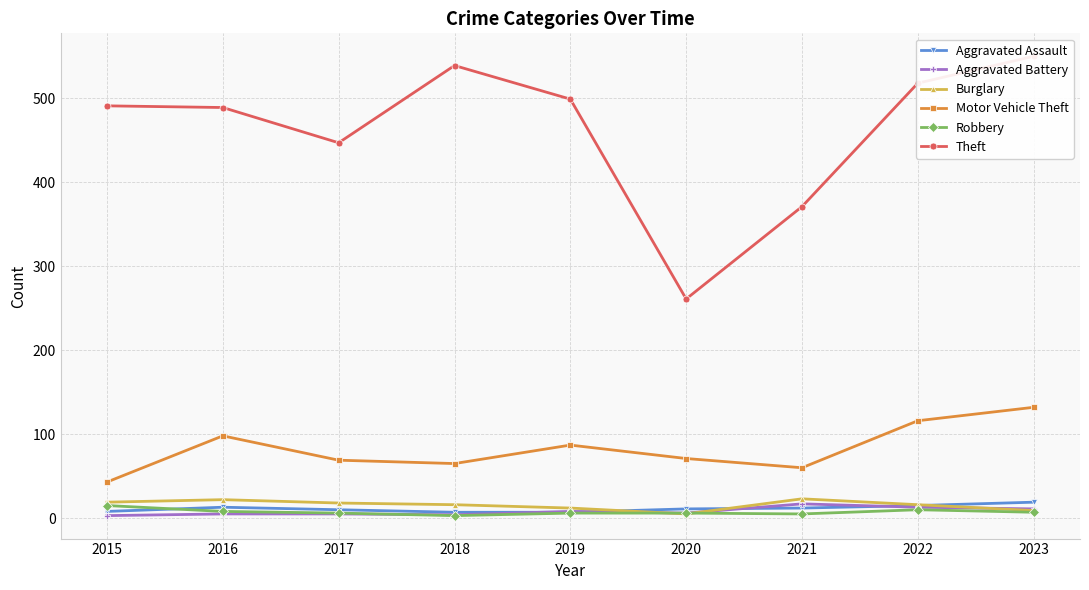

How many data points in Motor Vehicle Theft are less than 71?

4